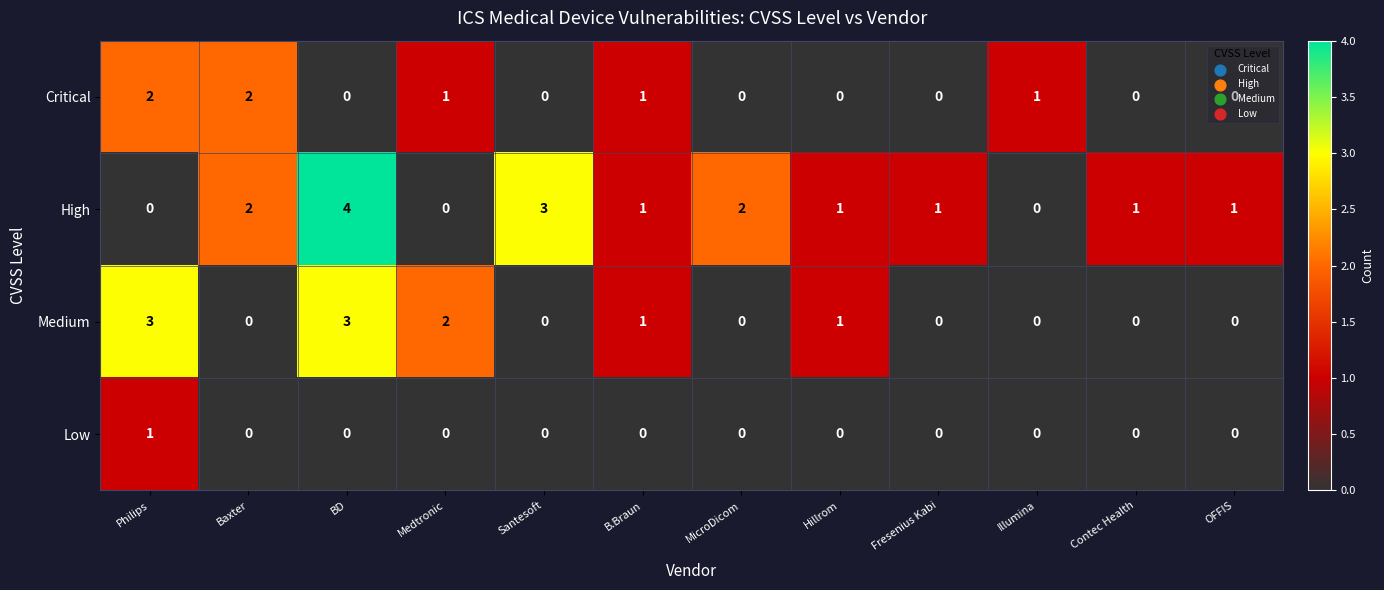

Which category has the highest value in the Low series?

Philips